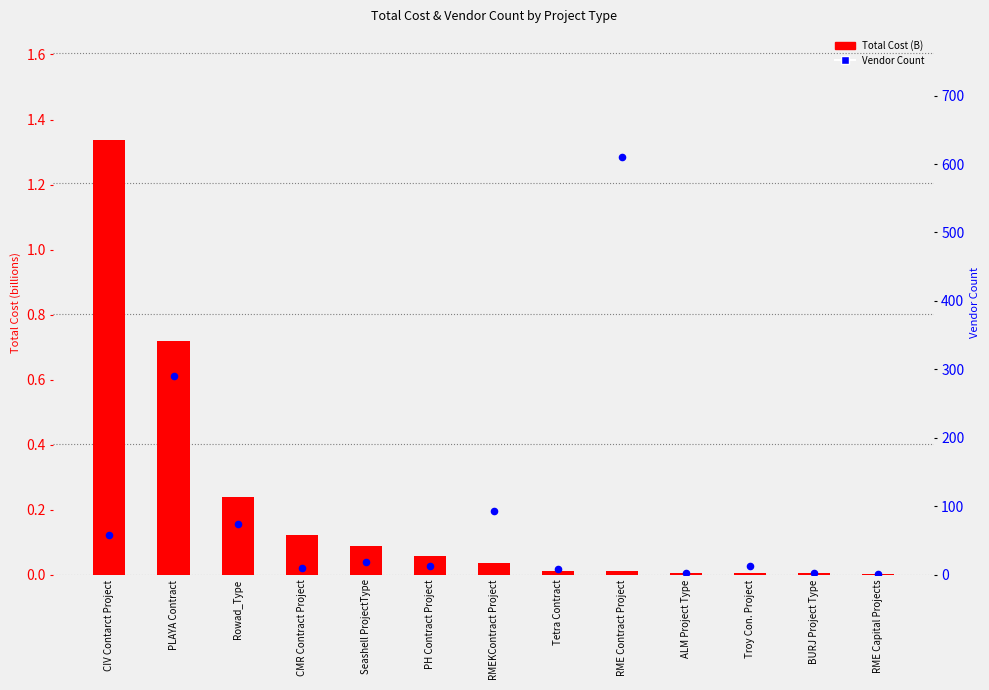

Which series has the largest total across all categories?

Vendor Count